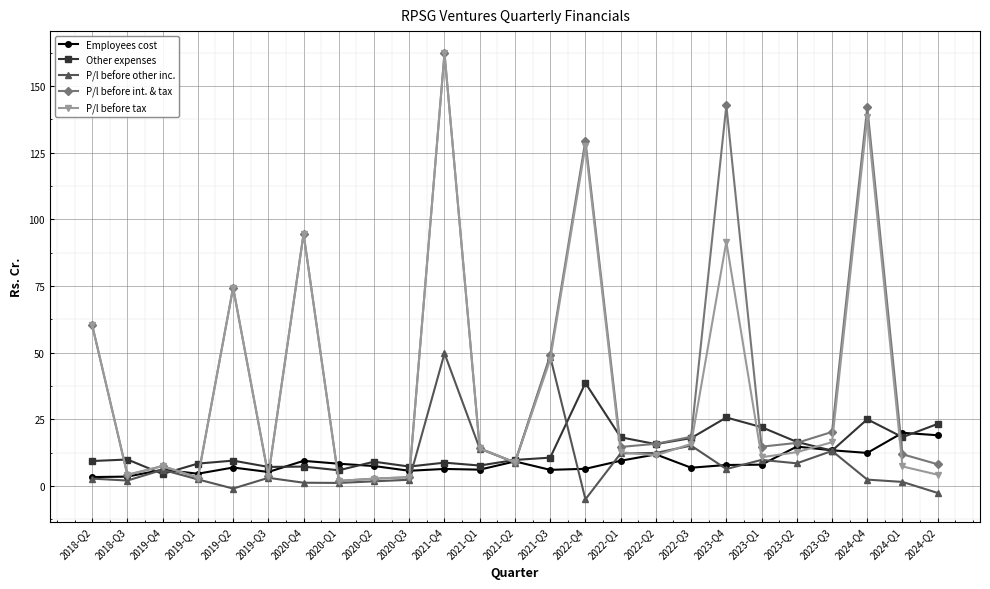

Is this an area chart (filled region under the line)?

No